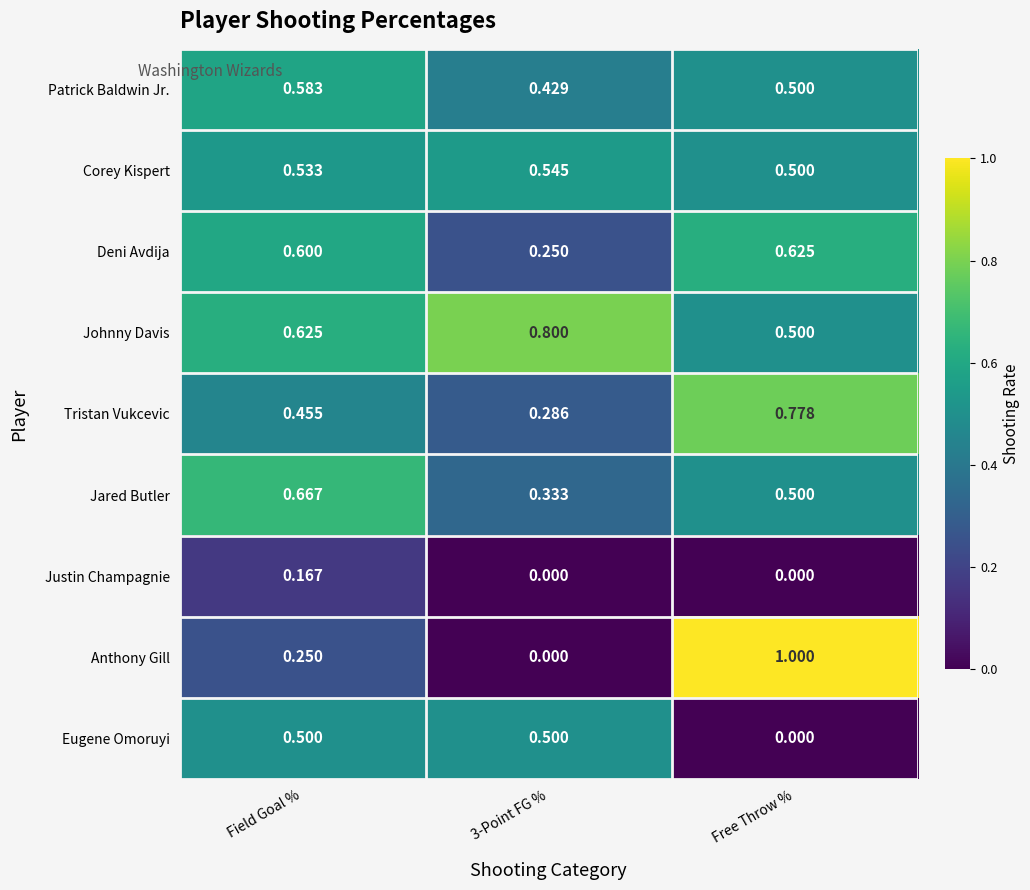

Rank the series by their maximum value, from highest to lowest.

Anthony Gill, Johnny Davis, Tristan Vukcevic, Jared Butler, Deni Avdija, Patrick Baldwin Jr., Corey Kispert, Eugene Omoruyi, Justin Champagnie